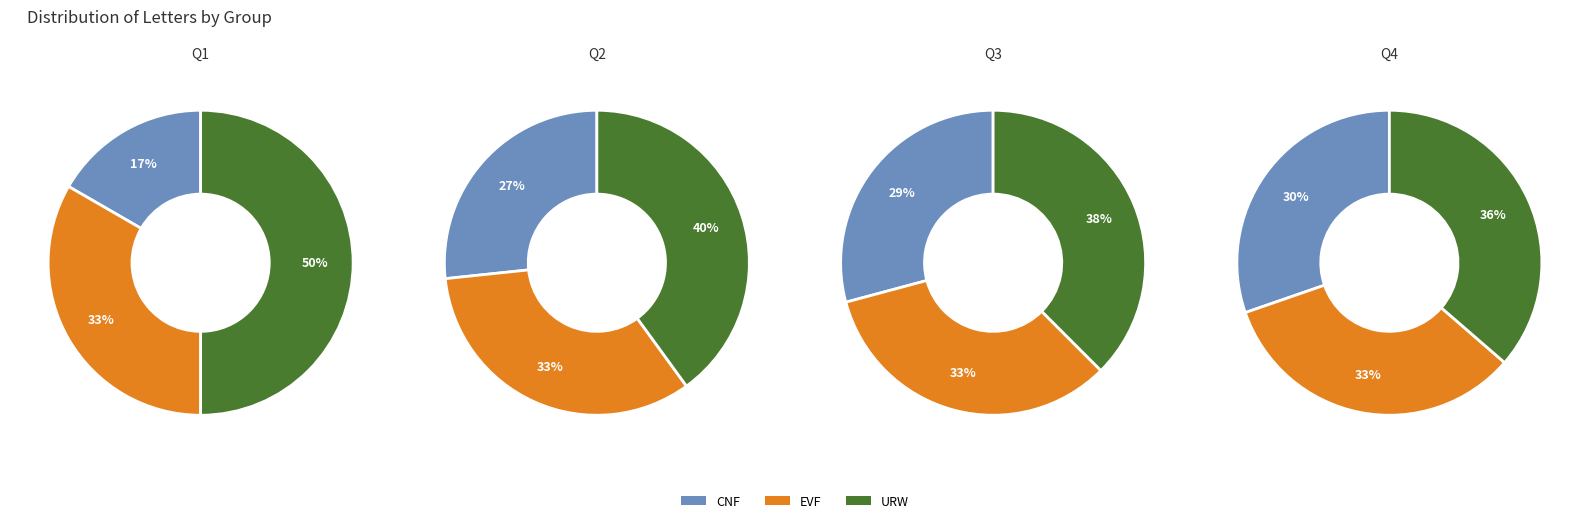

How many segments does this pie chart have?

12